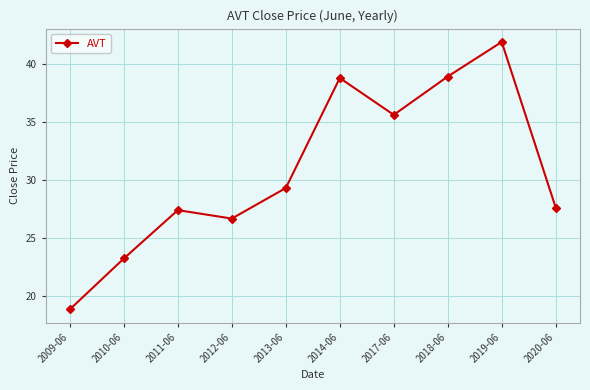

The value at 2010-06 is 10.1. True or false?

False